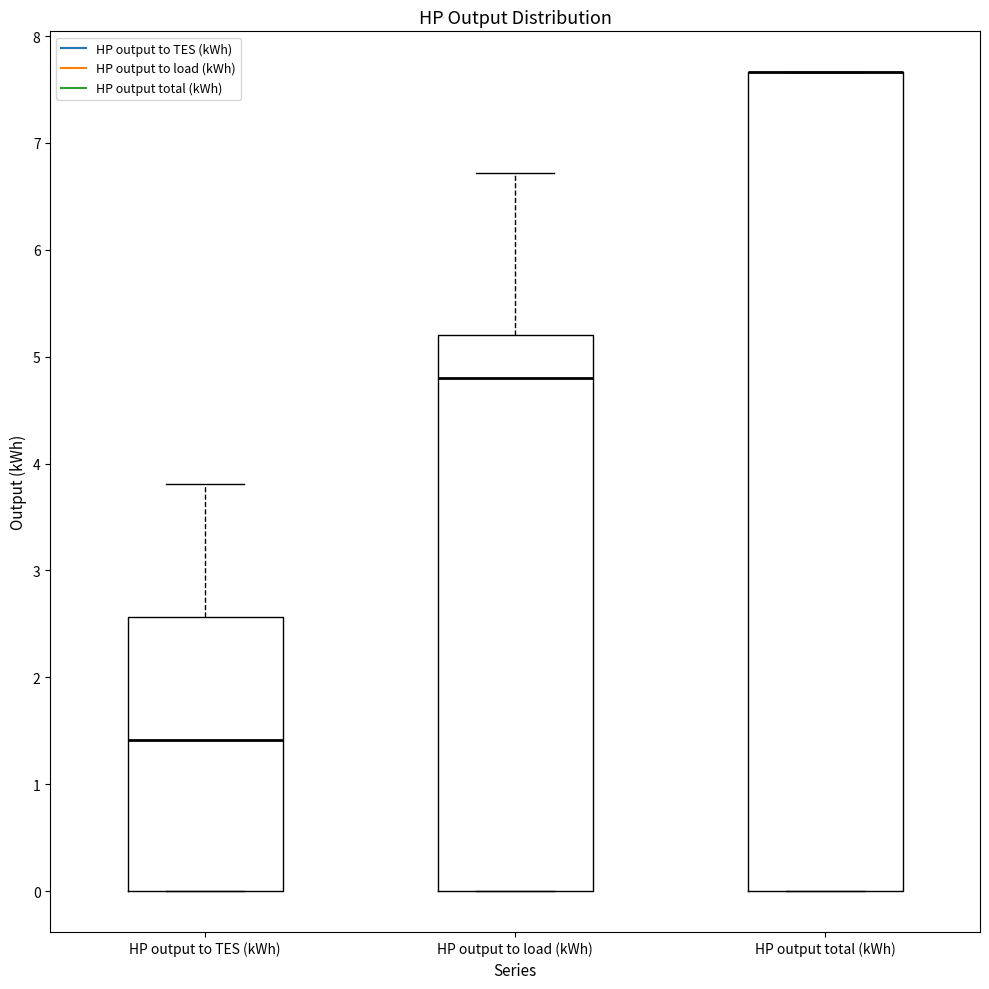

Comparing the boxes themselves (not the whiskers), which one is the tallest?

HP output total (kWh)